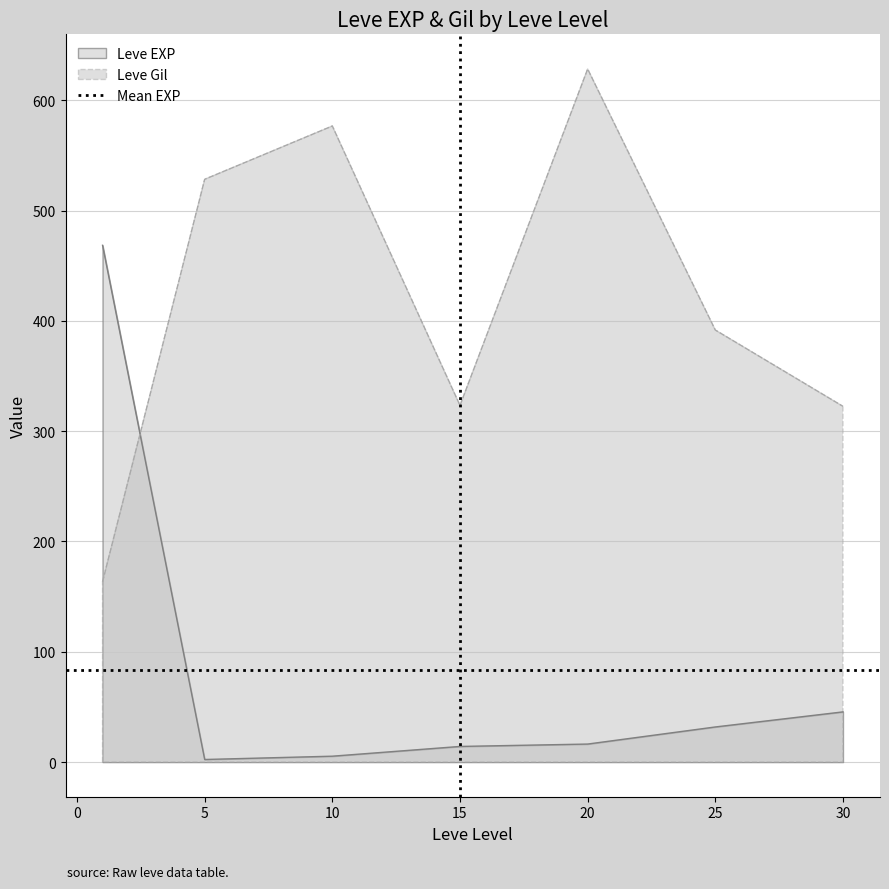

True or false: Leve Gil and Leve EXP cross at least once.

True